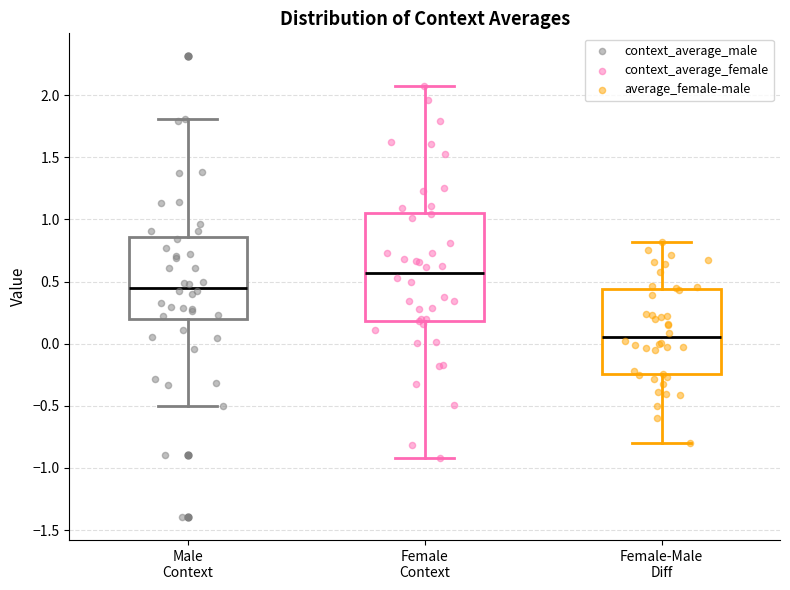

Reading left to right, read every box against the y-axis: the position of its median line, the range the box covers, and the ends of its whiskers. The values are not printed on the chart, so give them approximately, as read against the axis.

Male Context: median 0.45, box 0.20 to 0.85, whiskers -0.50 to 1.80
Female Context: median 0.55, box 0.20 to 1.05, whiskers -0.90 to 2.05
Female-Male Diff: median 0.05, box -0.25 to 0.45, whiskers -0.80 to 0.80